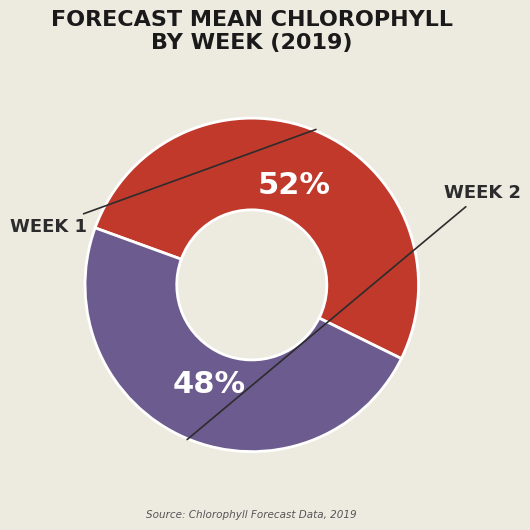

To the nearest percent, what is the average slice percentage?

50%